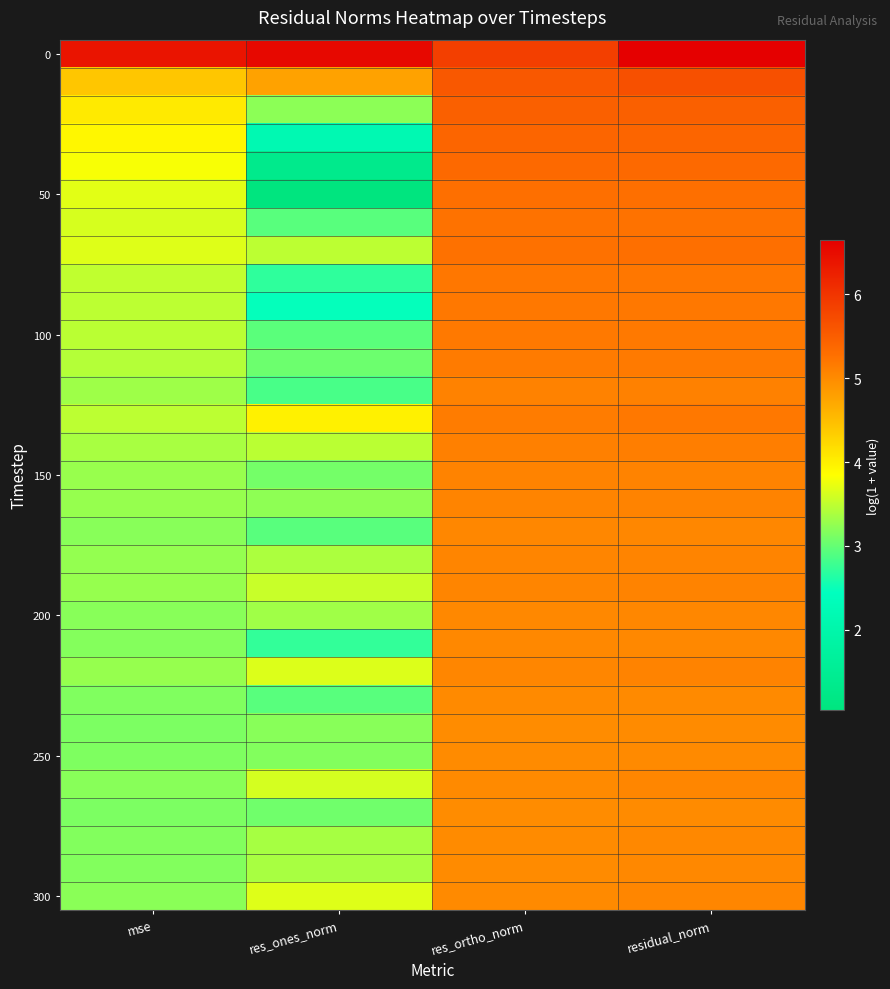

Between res_ones_norm and residual_norm, which is larger?

residual_norm